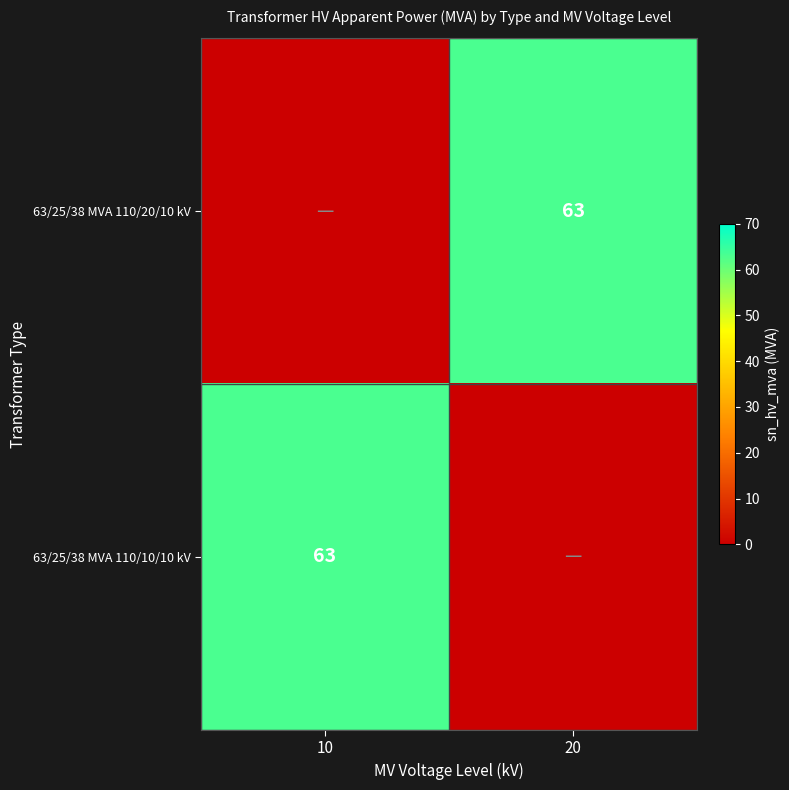

At 10, list the series in order from smallest to largest.

63/25/38 MVA 110/20/10 kV, 63/25/38 MVA 110/10/10 kV